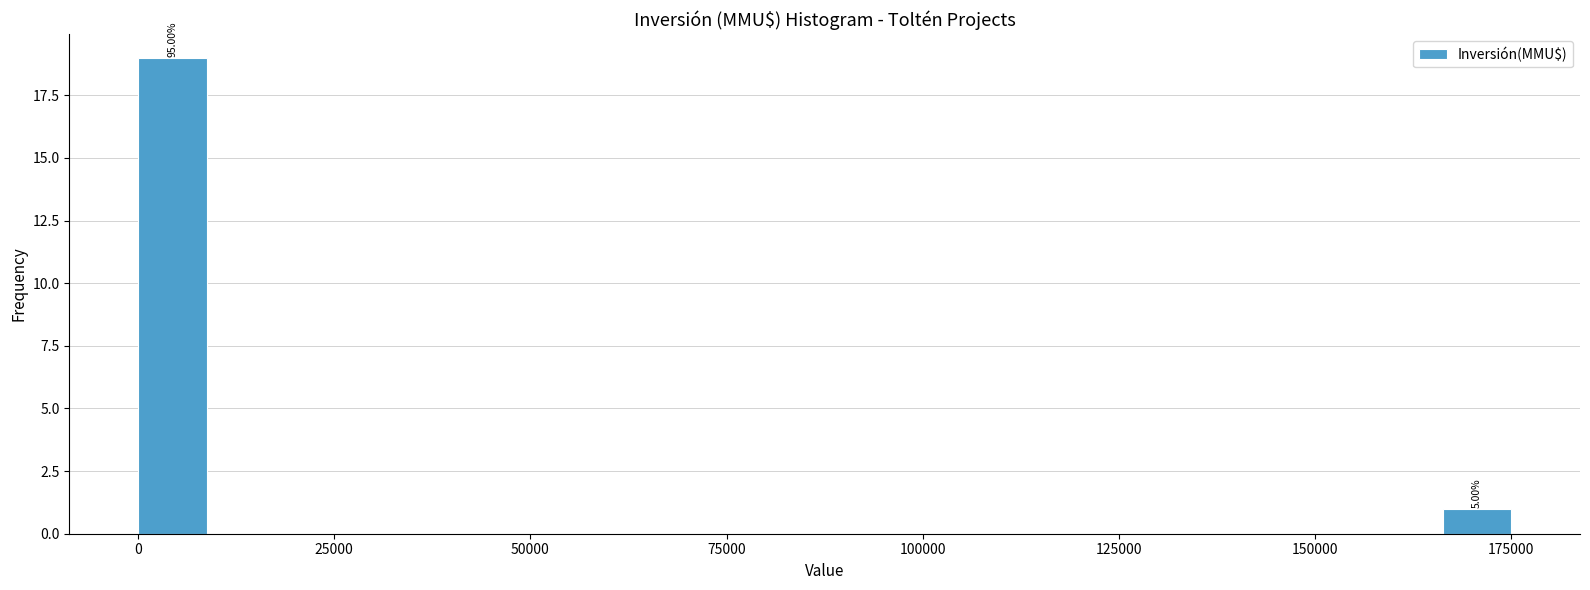

Read against the x-axis, roughly where is the centre of the tallest bar?

5000